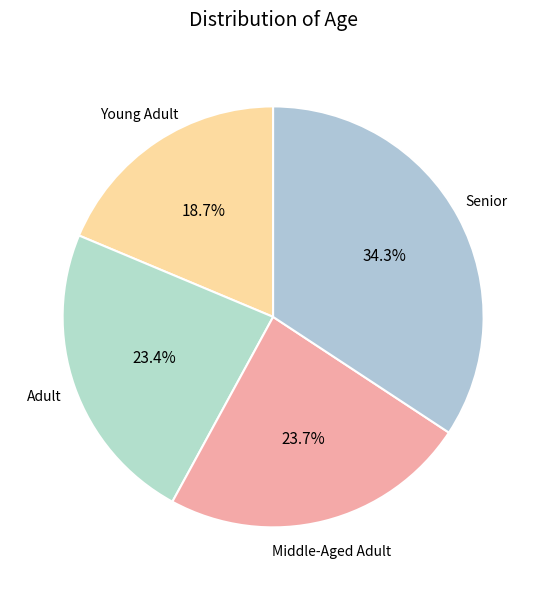

What is the total percentage of Adult and Middle-Aged Adult?

47.1%